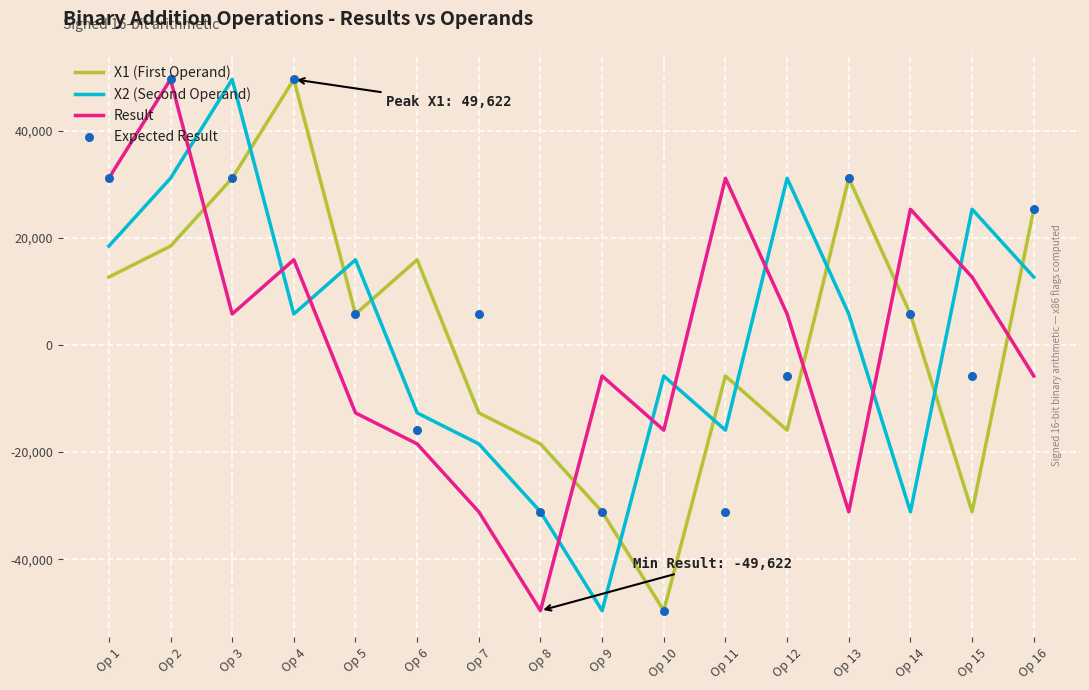

What are all the series names shown in the legend?

X1 (First Operand), X2 (Second Operand), Result, Expected Result